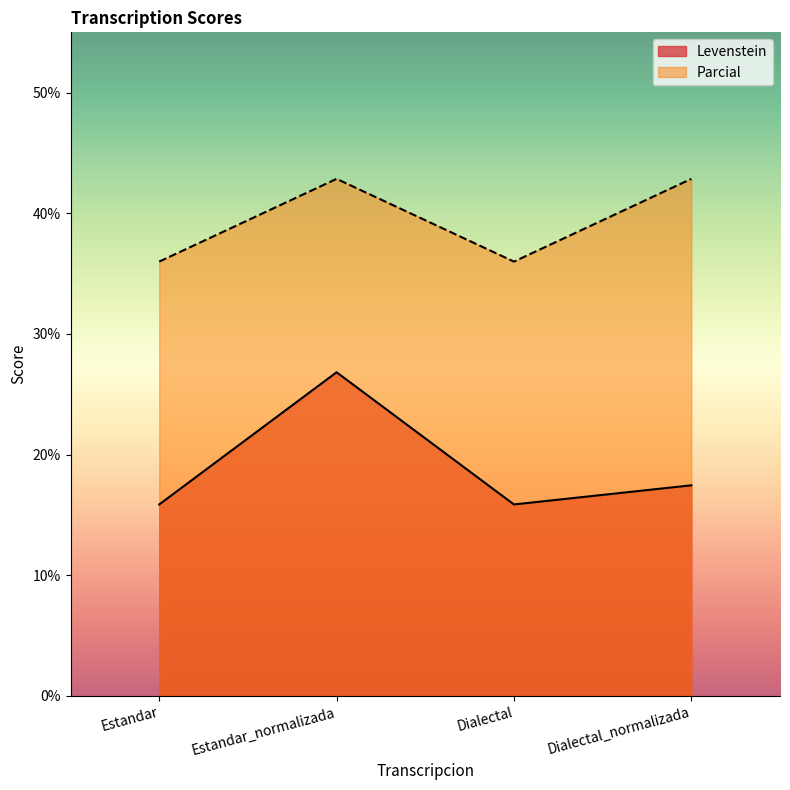

True or false: Levenstein has more than 2 points higher than both neighbors.

False